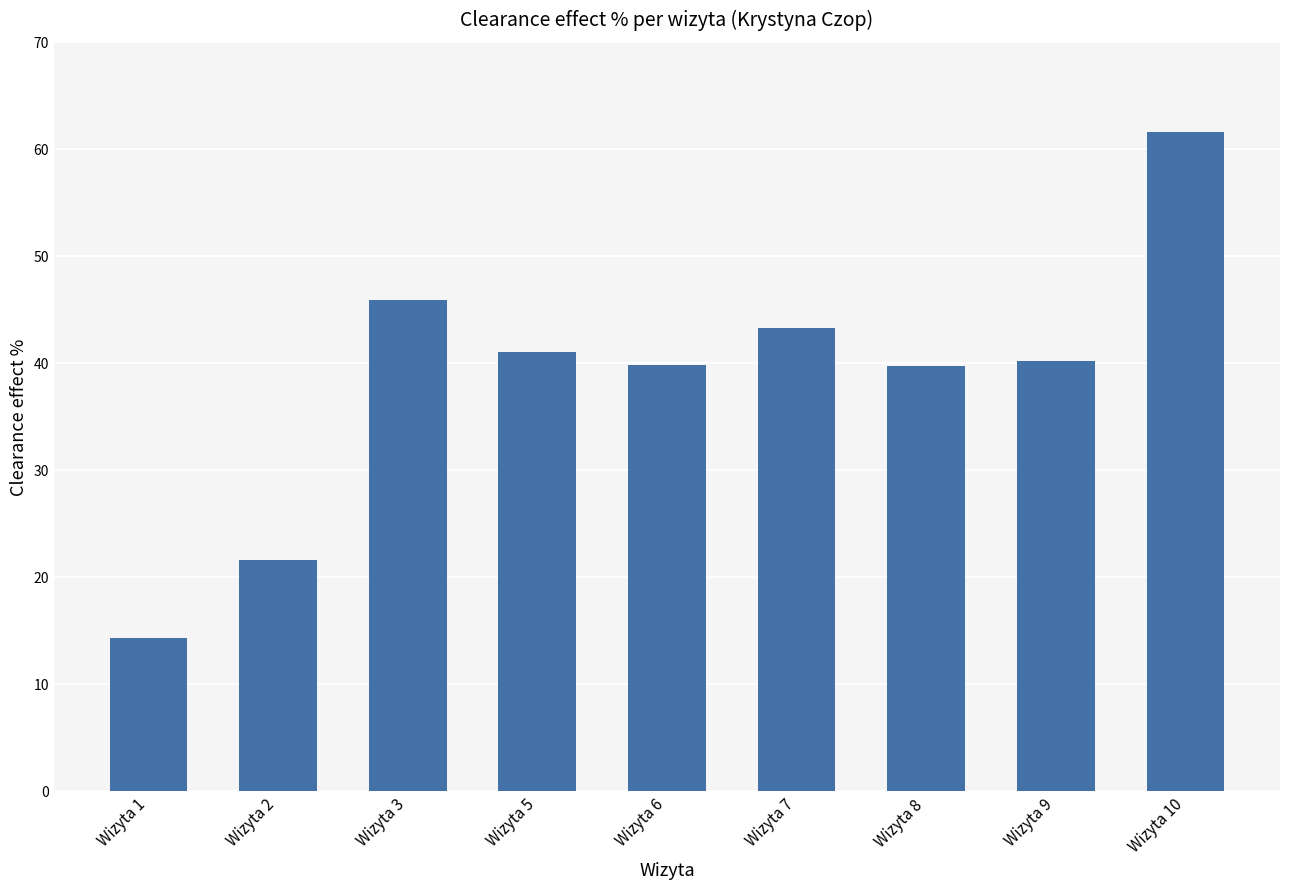

What is the sum of all values?

347.2